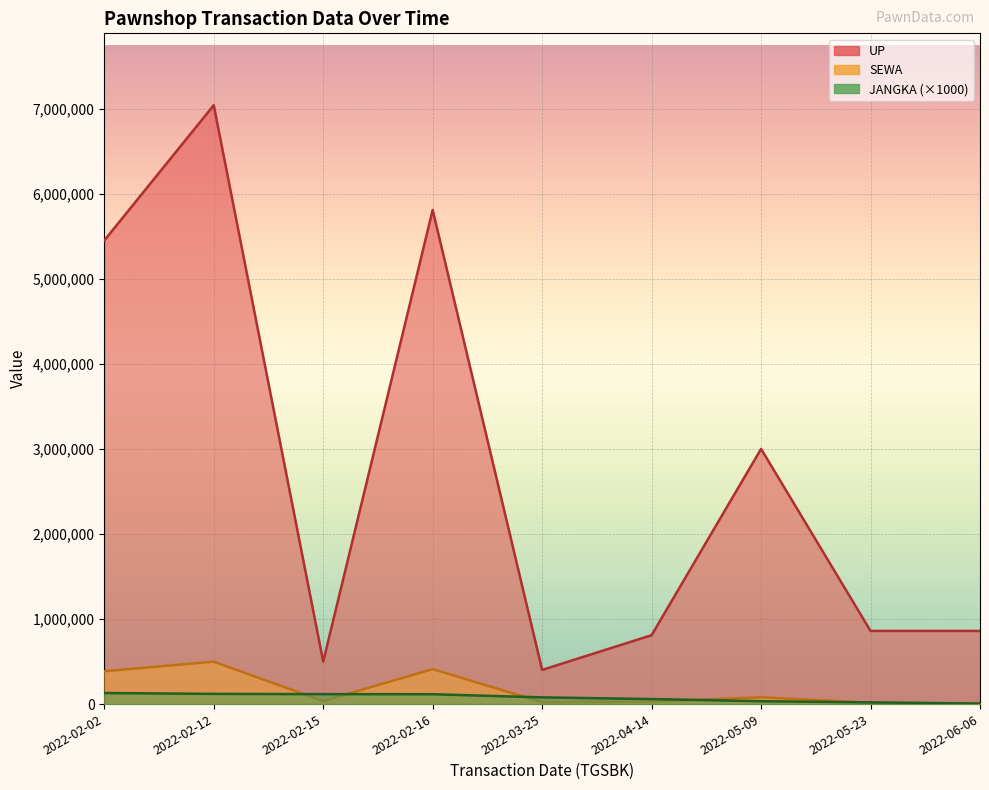

At which label is SEWA closest to 253200?

2022-02-02